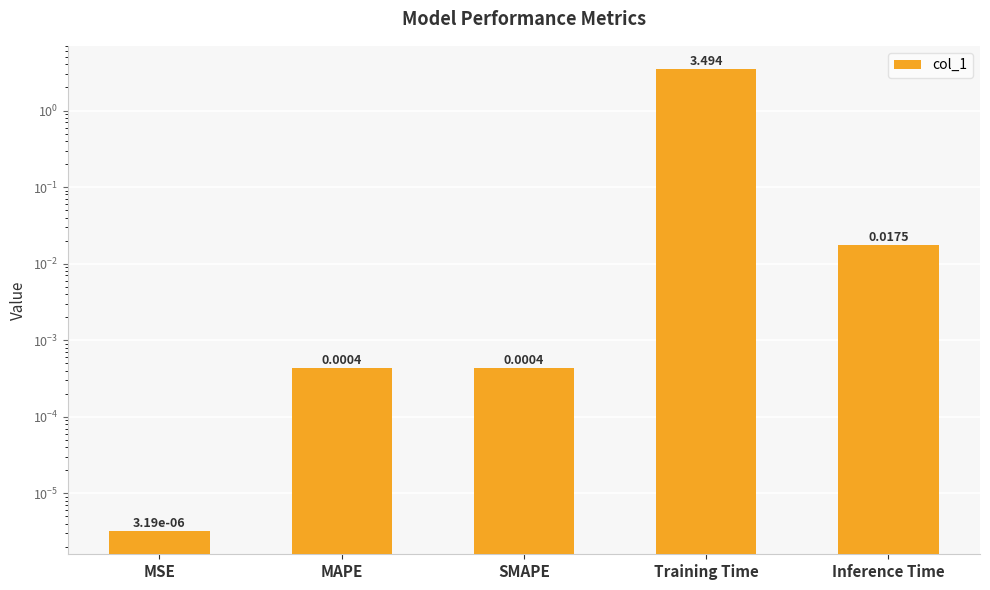

Rank the categories by value from highest to lowest.

Training Time, Inference Time, SMAPE, MAPE, MSE